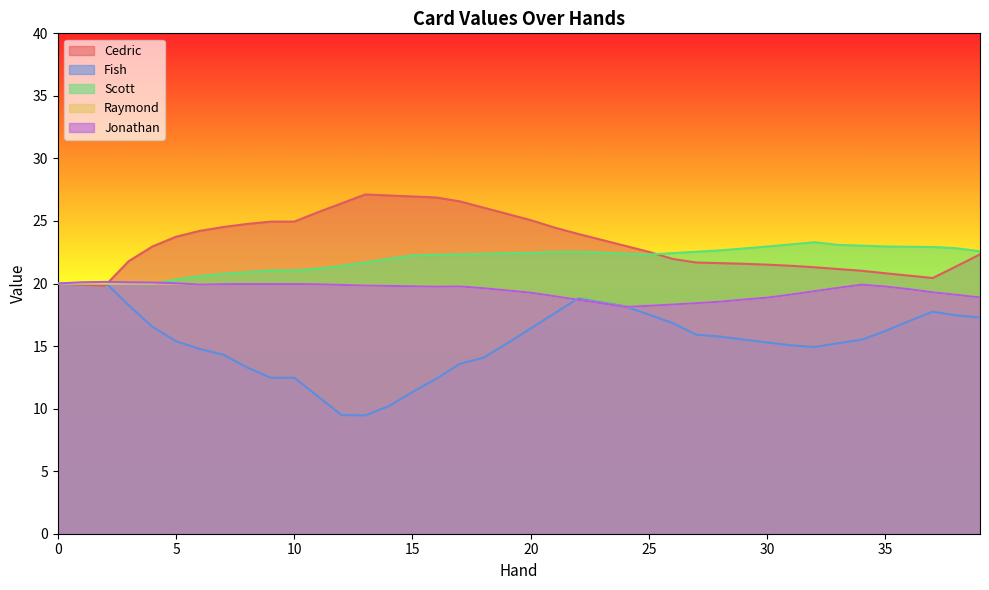

Is it true that Cedric equals 28.6 at 35?

False